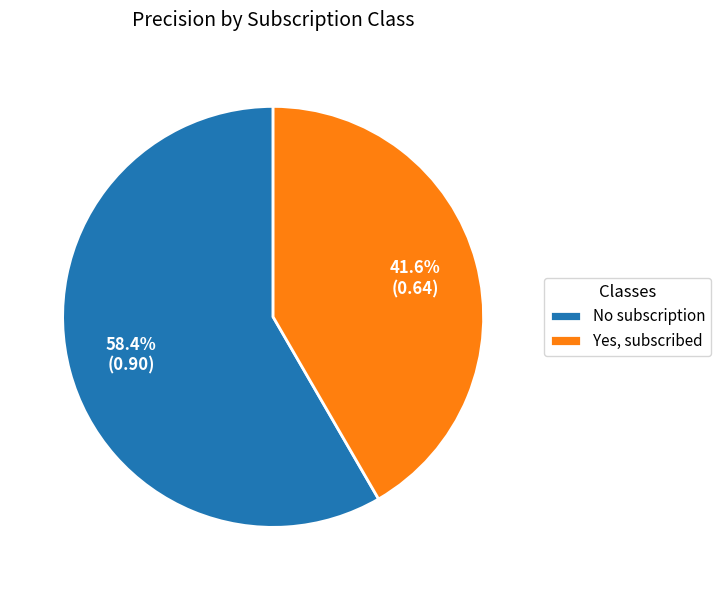

Do Yes, subscribed and No subscription together represent more than half of the pie?

Yes